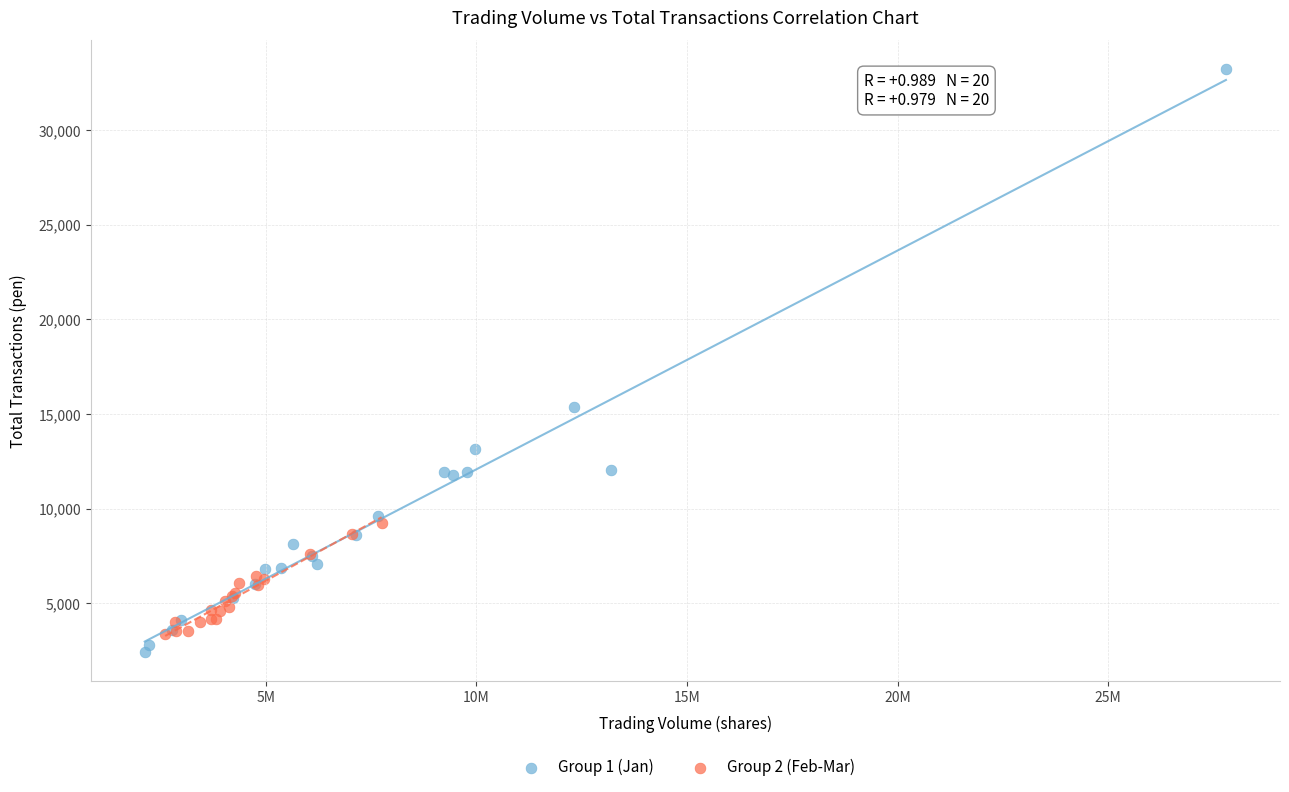

Which series reaches the minimum Y coordinate?

Group 1 (Jan)